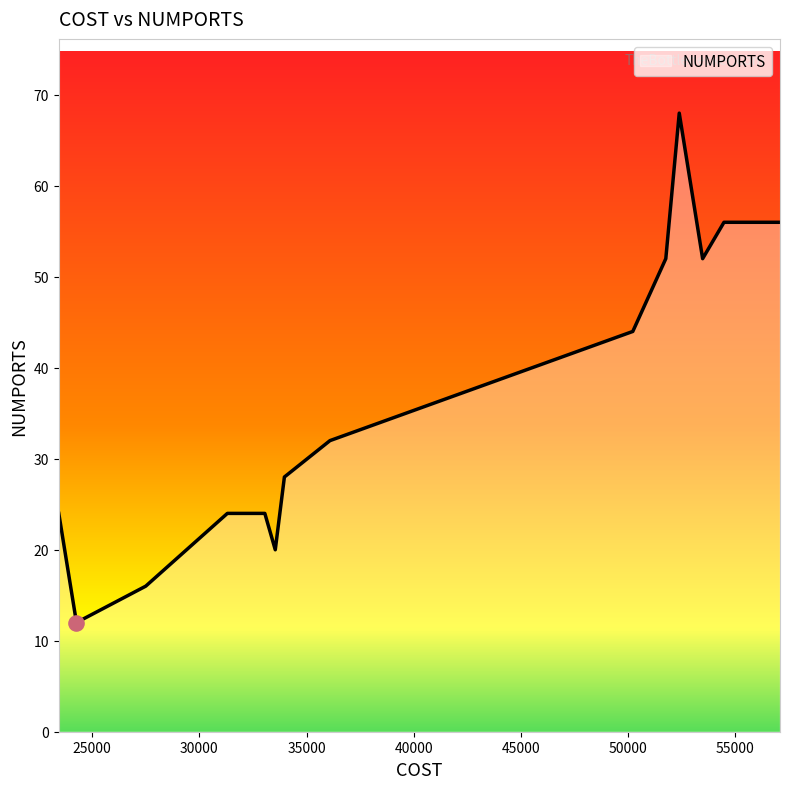

What is the greatest value displayed?

68